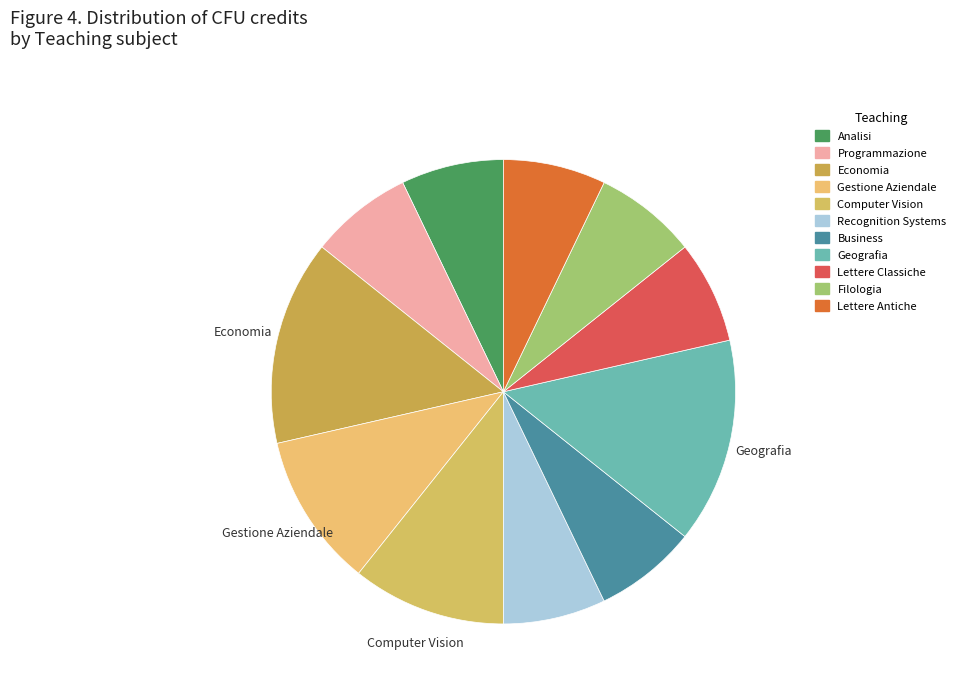

How many segments does this pie chart have?

11